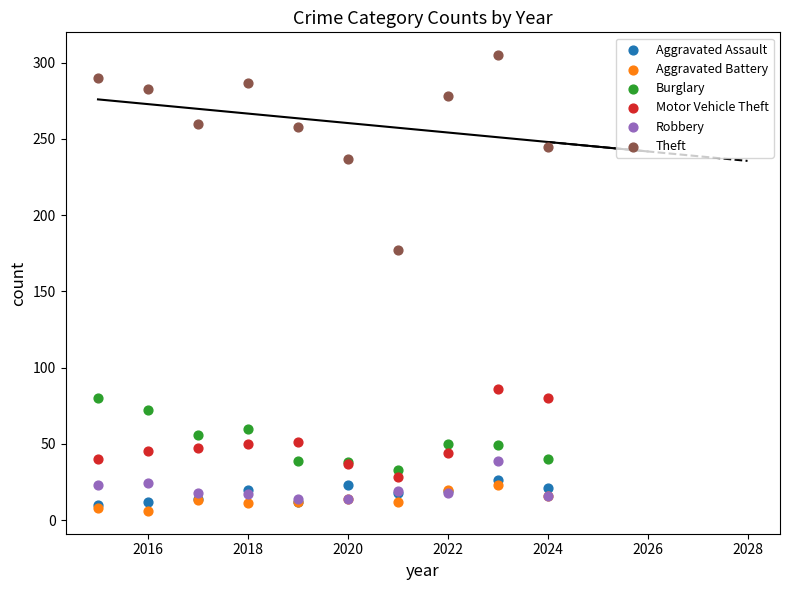

Which series reaches the maximum Y coordinate?

Theft